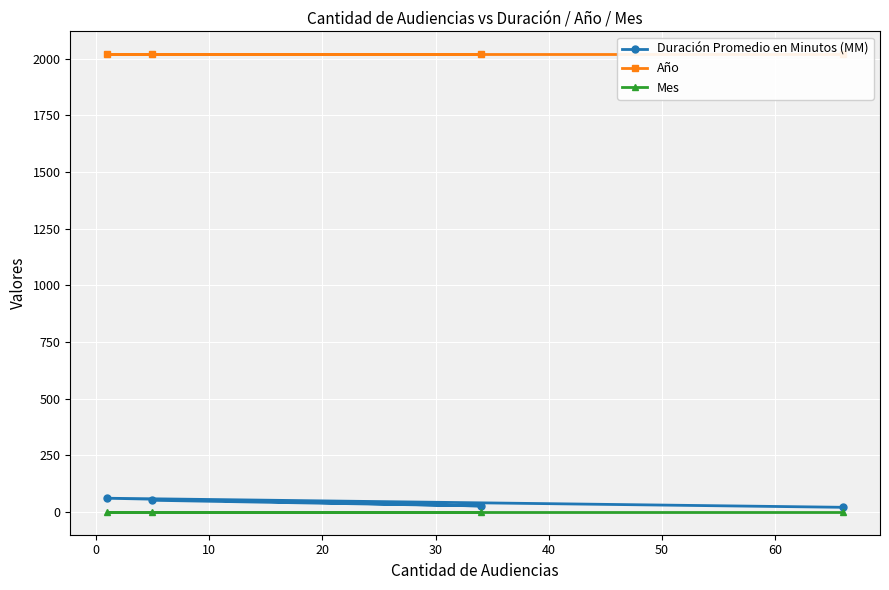

At how many categories does at least one series exceed 1488?

4